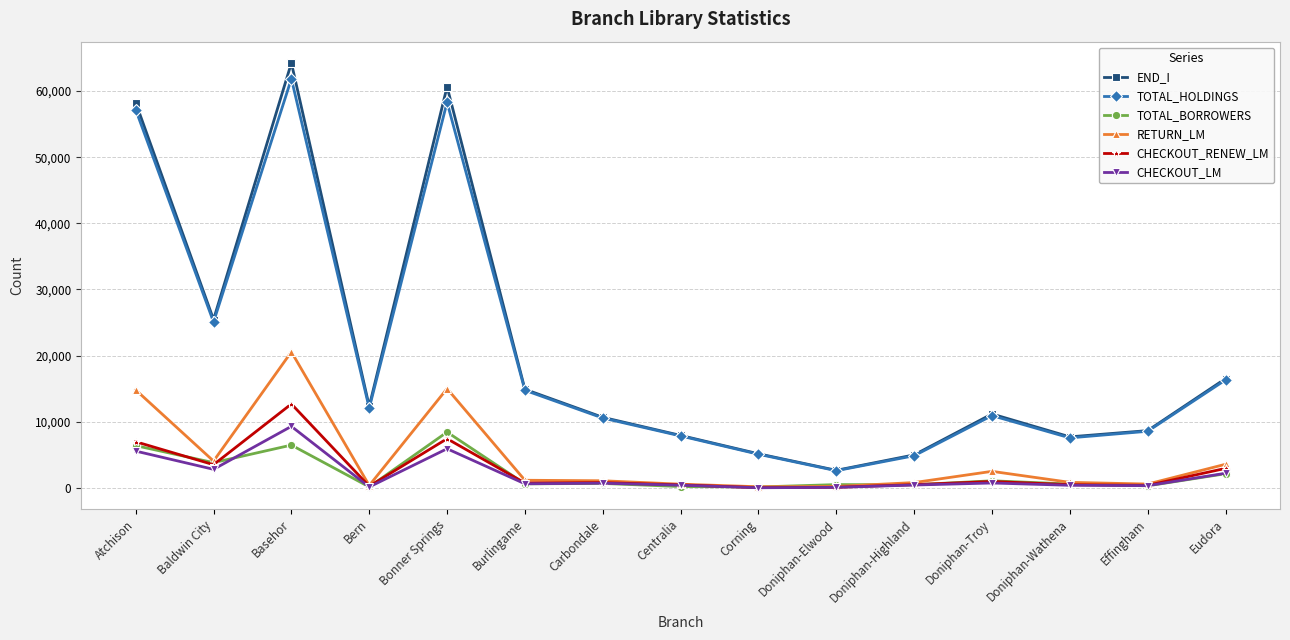

At which label is TOTAL_HOLDINGS closest to 32230?

Baldwin City